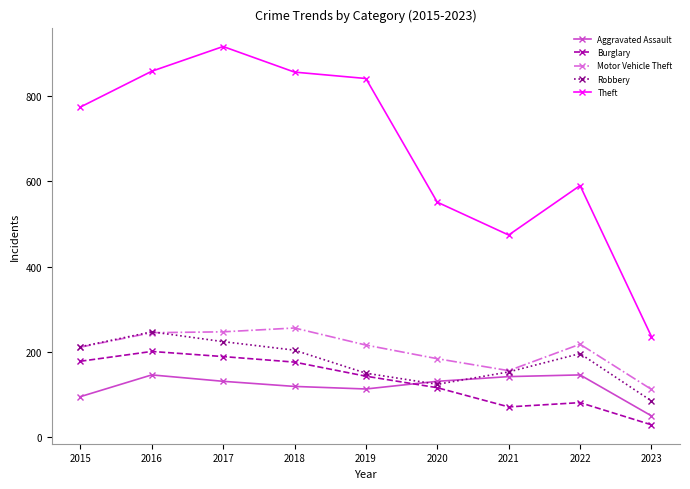

How many interior local valleys does the Aggravated Assault series have?

1